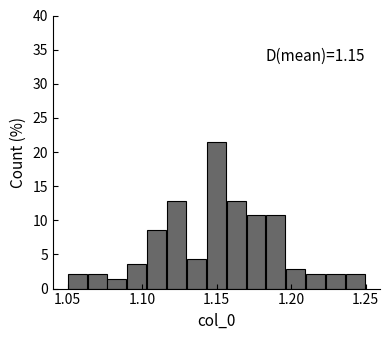

Around what value on the x-axis is the tallest bar? Give the approximate position of its centre, as read against the axis.

1.150